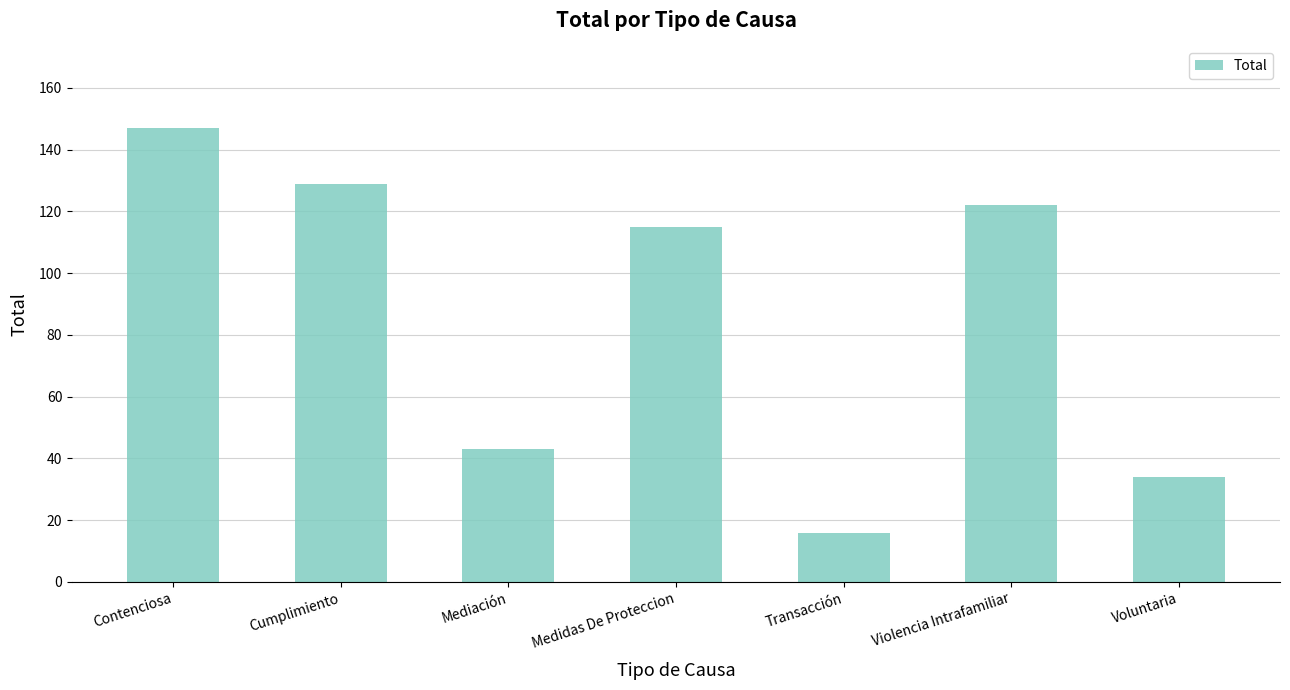

What is the greatest value displayed?

147